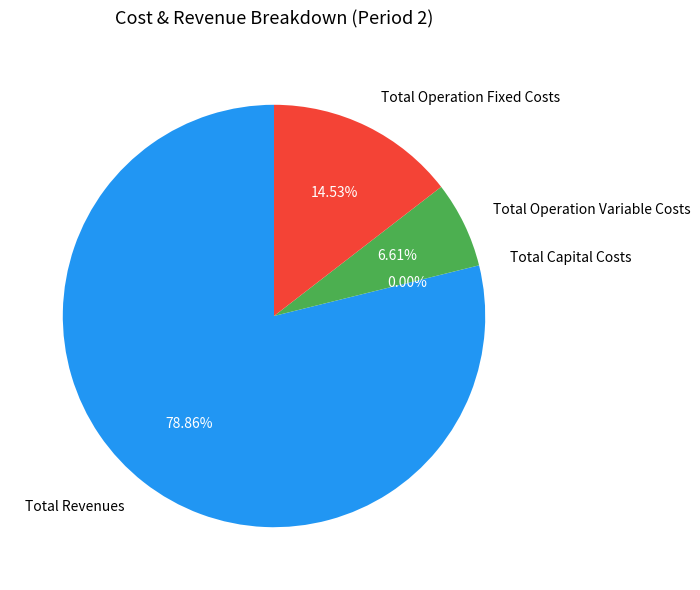

The Total Operation Fixed Costs slice represents 15% of the pie. True or false?

True